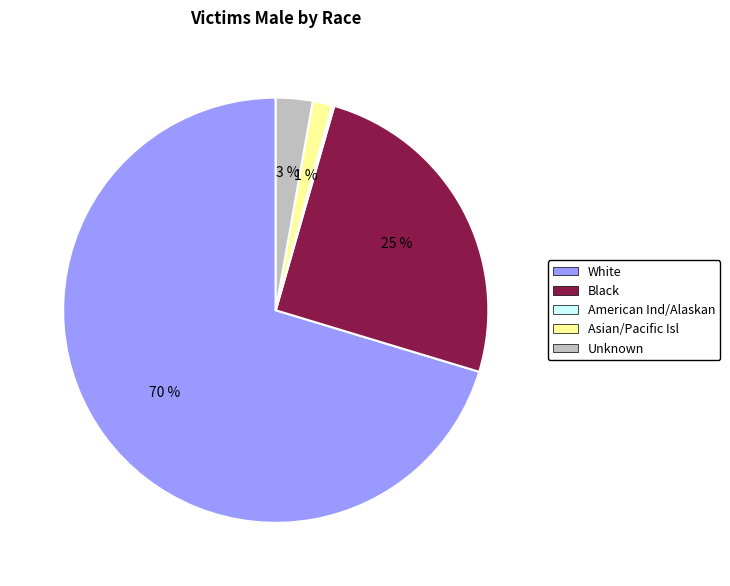

To the nearest percent, what is the combined percentage of Asian/Pacific Isl and Unknown?

4%